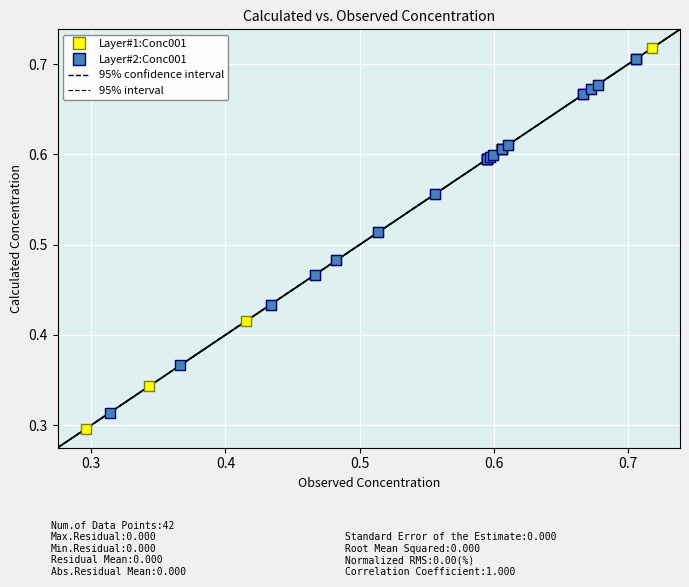

Which series contains the highest Y value?

Layer#1:Conc001